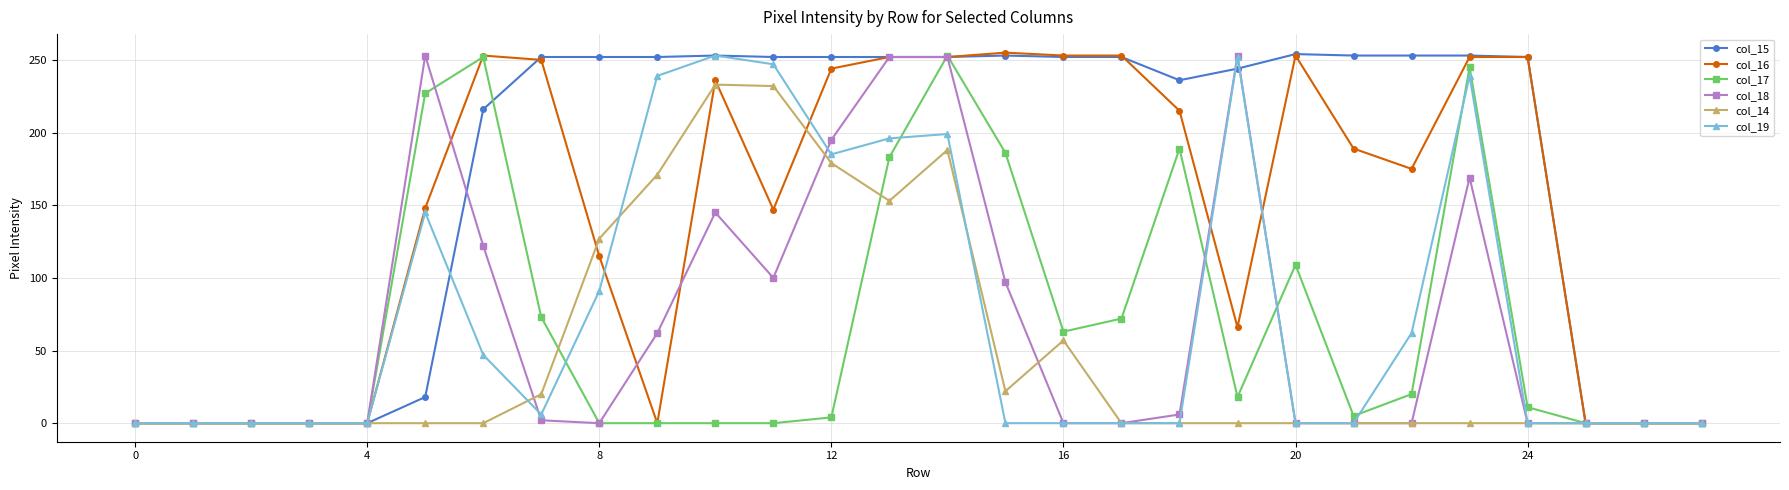

What is the maximum value shown in the chart?

255